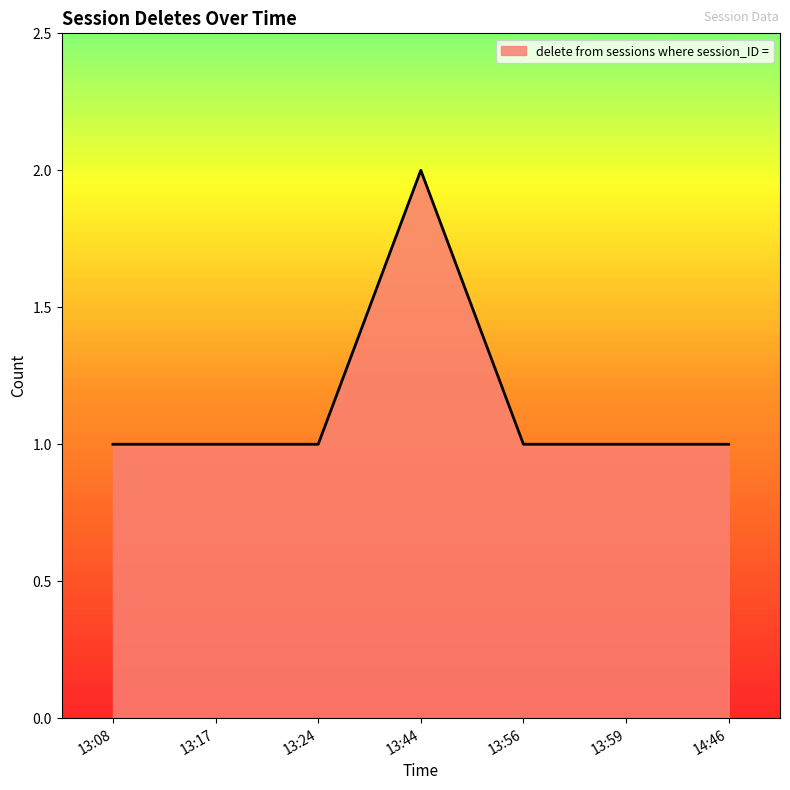

Approximately how many times larger is the value at 13:08 compared to 13:59?

1.0